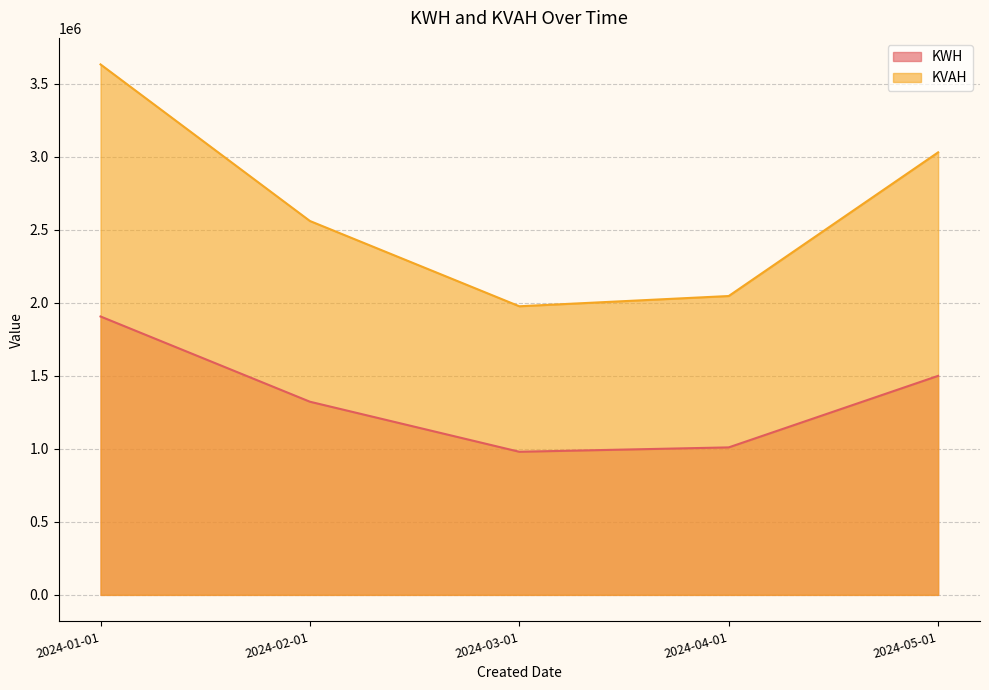

In KWH, how many points are lower than both neighbors (excluding endpoints)?

1